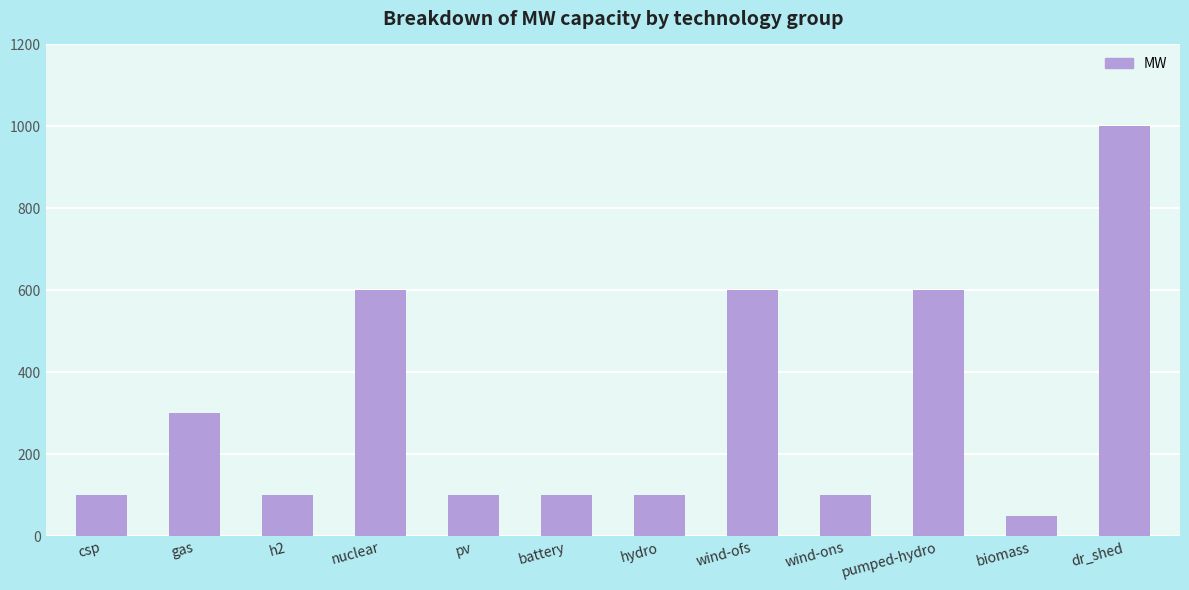

What is the label of the 5th bar from the left?

pv